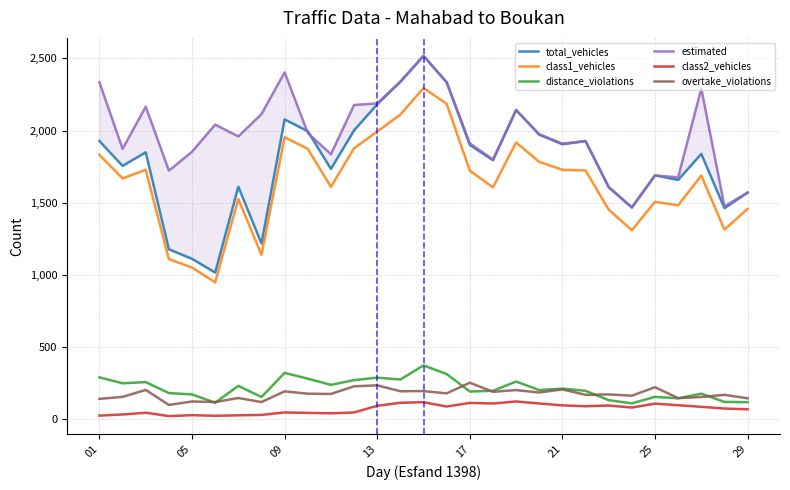

The value of distance_violations at 29 is 118. True or false?

True